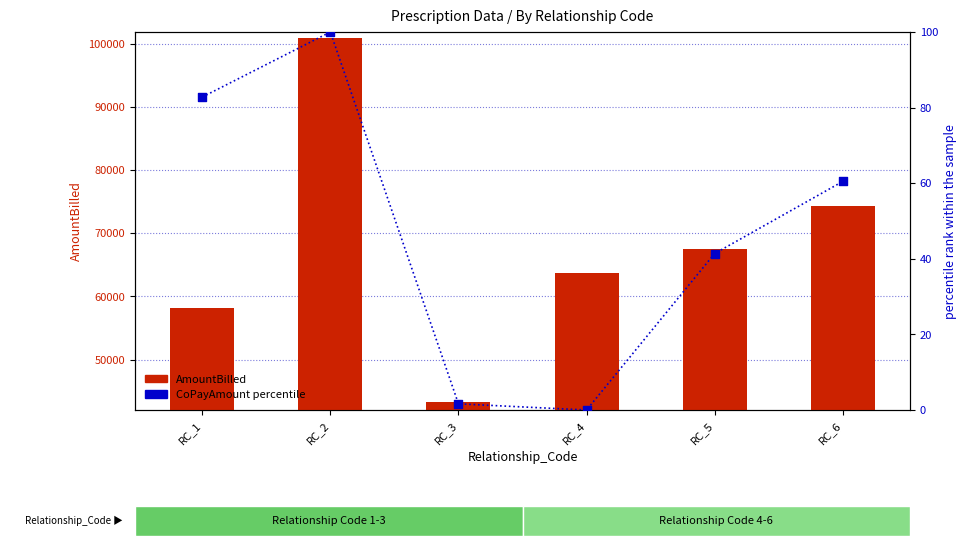

Which series contains the lowest Y value?

CoPayAmount (percentile)